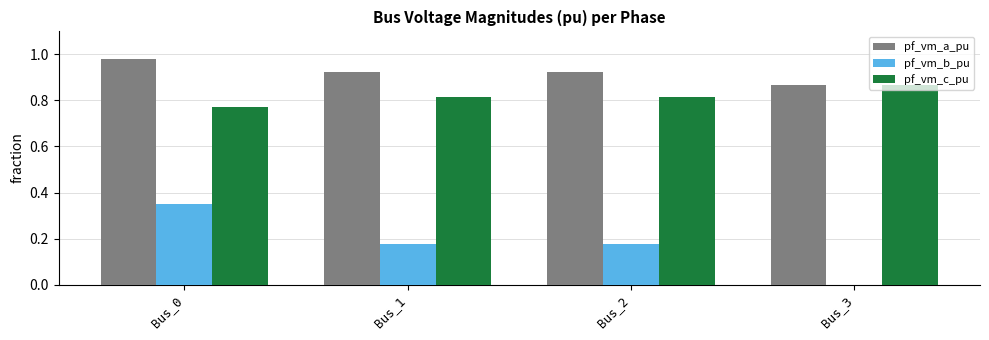

What is the sum of all pf_vm_a_pu values?

3.7